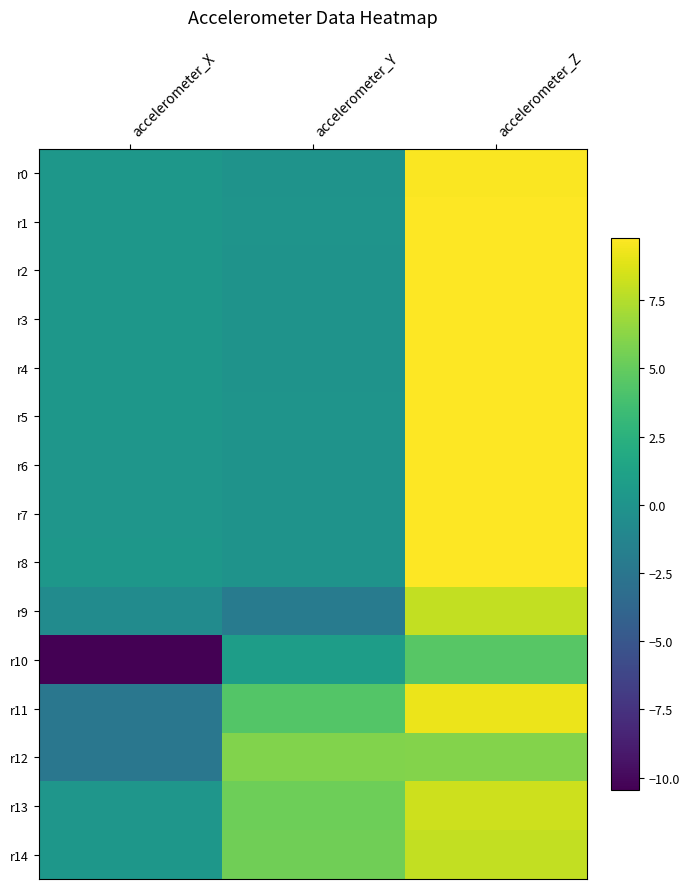

Reading right to left, list all the values displayed in this chart.

r0: accelerometer_Z=9.7	accelerometer_Y=-0.0	accelerometer_X=0.2
r1: accelerometer_Z=9.8	accelerometer_Y=0.0	accelerometer_X=0.3
r2: accelerometer_Z=9.8	accelerometer_Y=-0.0	accelerometer_X=0.3
r3: accelerometer_Z=9.8	accelerometer_Y=-0.0	accelerometer_X=0.3
r4: accelerometer_Z=9.8	accelerometer_Y=-0.1	accelerometer_X=0.3
r5: accelerometer_Z=9.8	accelerometer_Y=0.0	accelerometer_X=0.3
r6: accelerometer_Z=9.8	accelerometer_Y=-0.0	accelerometer_X=0.2
r7: accelerometer_Z=9.7	accelerometer_Y=-0.0	accelerometer_X=0.2
r8: accelerometer_Z=9.8	accelerometer_Y=-0.0	accelerometer_X=0.2
r9: accelerometer_Z=7.9	accelerometer_Y=-2.0	accelerometer_X=-0.7
r10: accelerometer_Z=4.6	accelerometer_Y=0.9	accelerometer_X=-10.4
r11: accelerometer_Z=9.2	accelerometer_Y=4.4	accelerometer_X=-2.4
r12: accelerometer_Z=6.1	accelerometer_Y=6.0	accelerometer_X=-2.4
r13: accelerometer_Z=8.2	accelerometer_Y=5.3	accelerometer_X=0.2
r14: accelerometer_Z=8.0	accelerometer_Y=5.4	accelerometer_X=0.3